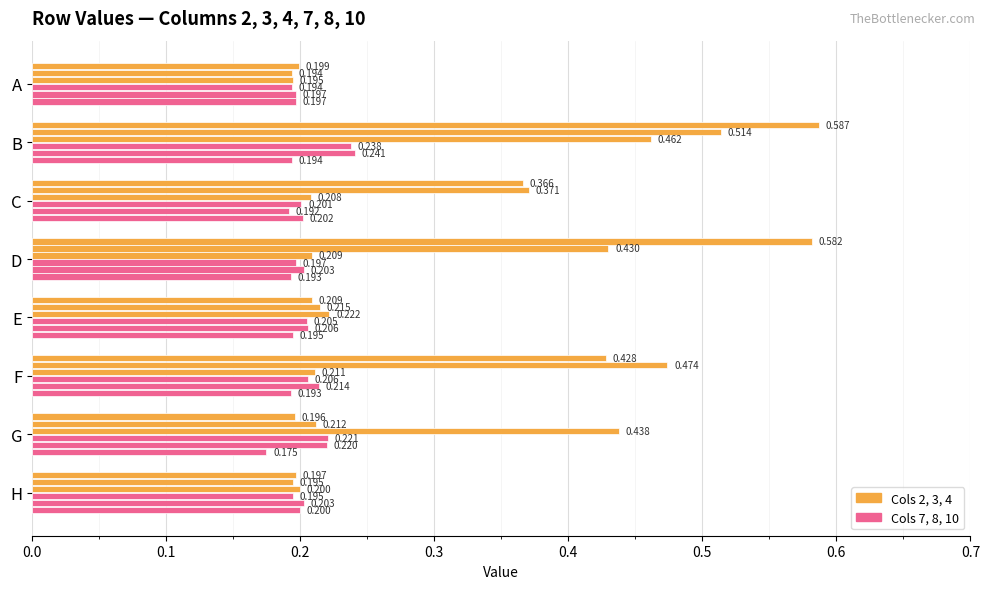

Reading left to right, extract all data points from this chart.

Col 2: 0.2	0.6	0.4	0.6	0.2	0.4	0.2	0.2
Col 3: 0.2	0.5	0.4	0.4	0.2	0.5	0.2	0.2
Col 4: 0.2	0.5	0.2	0.2	0.2	0.2	0.4	0.2
Col 7: 0.2	0.2	0.2	0.2	0.2	0.2	0.2	0.2
Col 8: 0.2	0.2	0.2	0.2	0.2	0.2	0.2	0.2
Col 10: 0.2	0.2	0.2	0.2	0.2	0.2	0.2	0.2